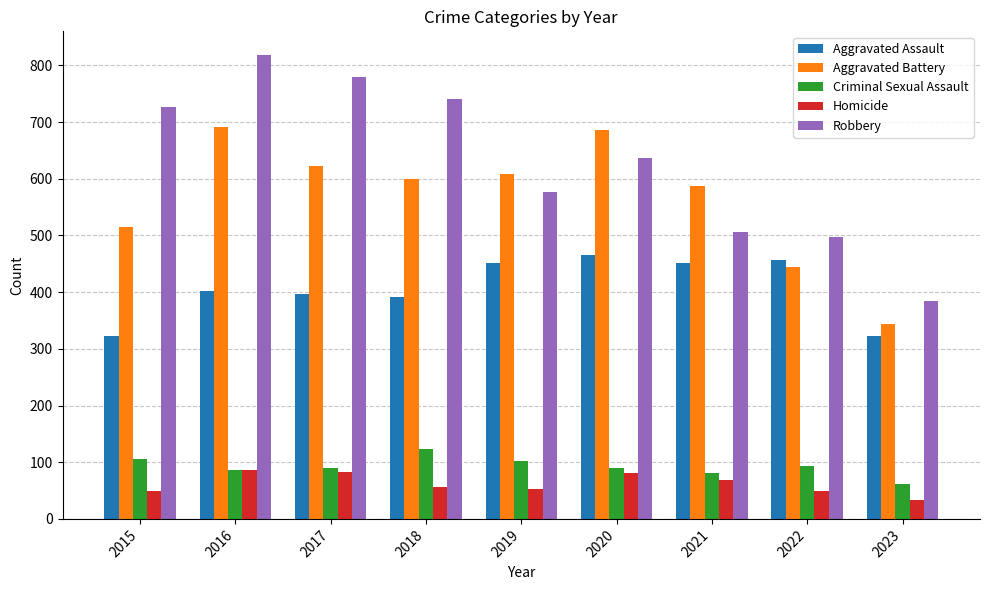

How many bars are there in total?

45